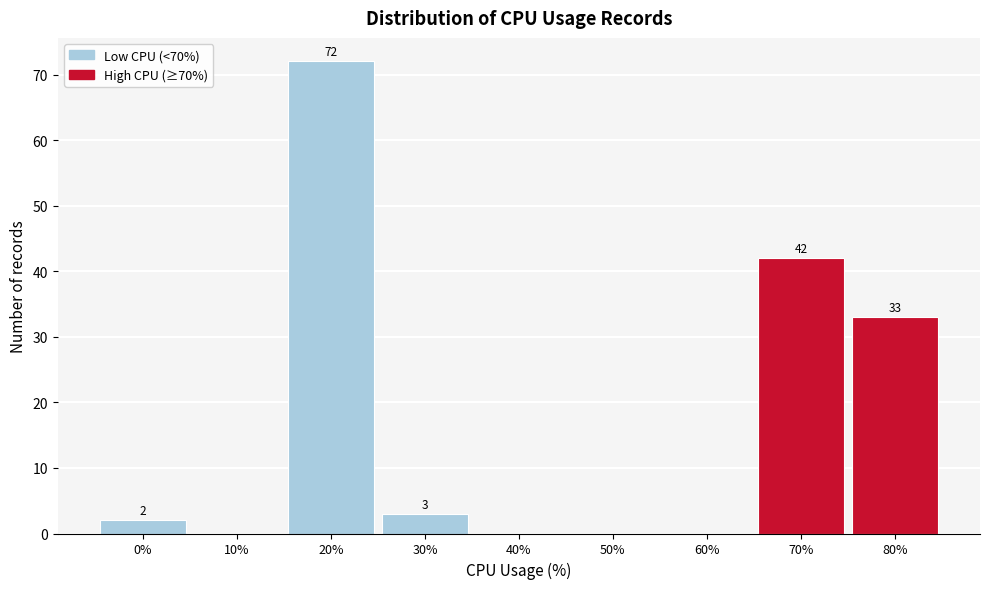

Reading left to right, what are all the values shown in this chart?

0%=2	10%=0	20%=72	30%=3	40%=0	50%=0	60%=0	70%=42	80%=33